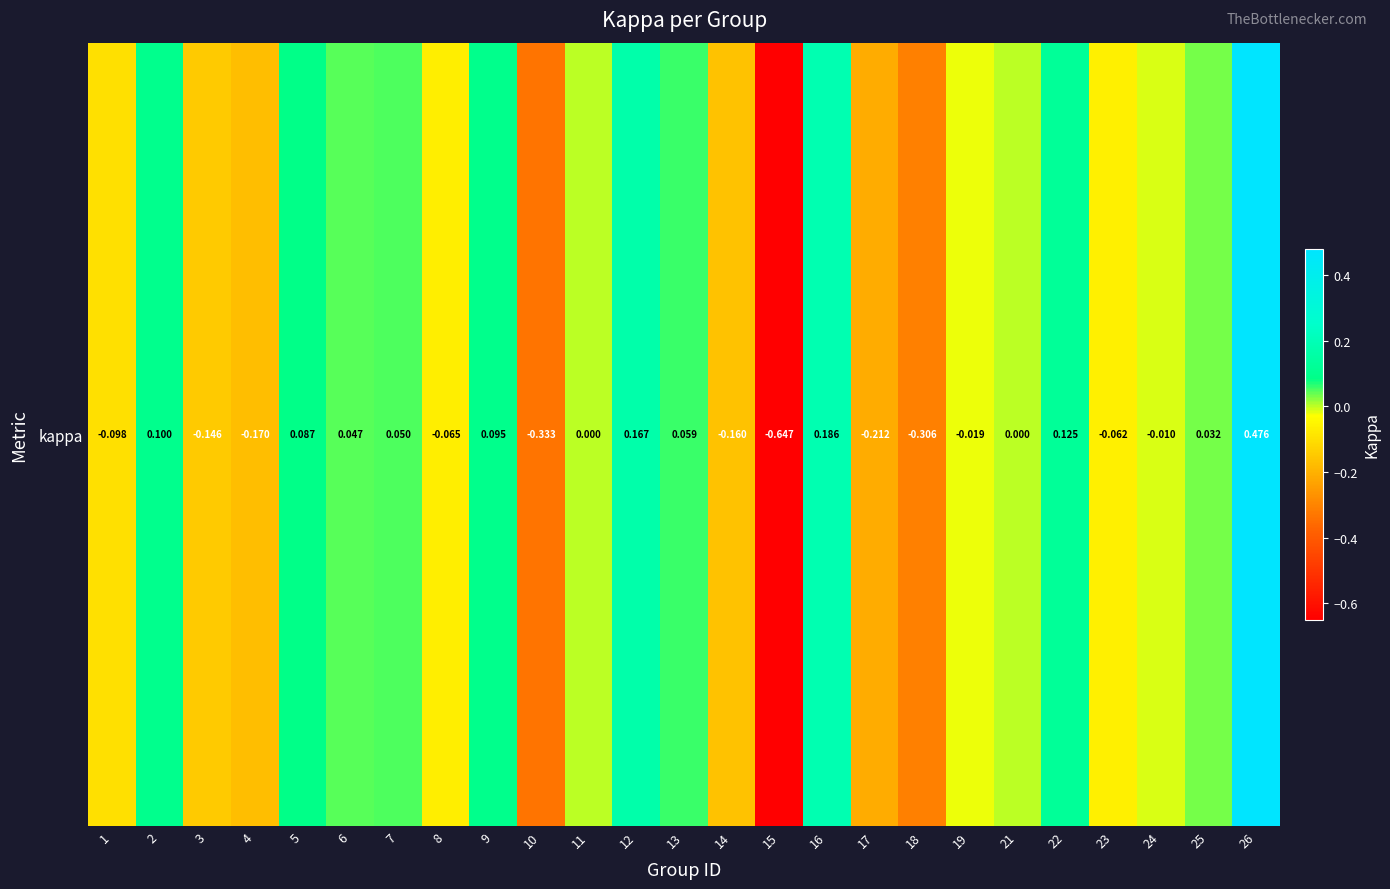

Which has a higher value, 9 or 11?

9